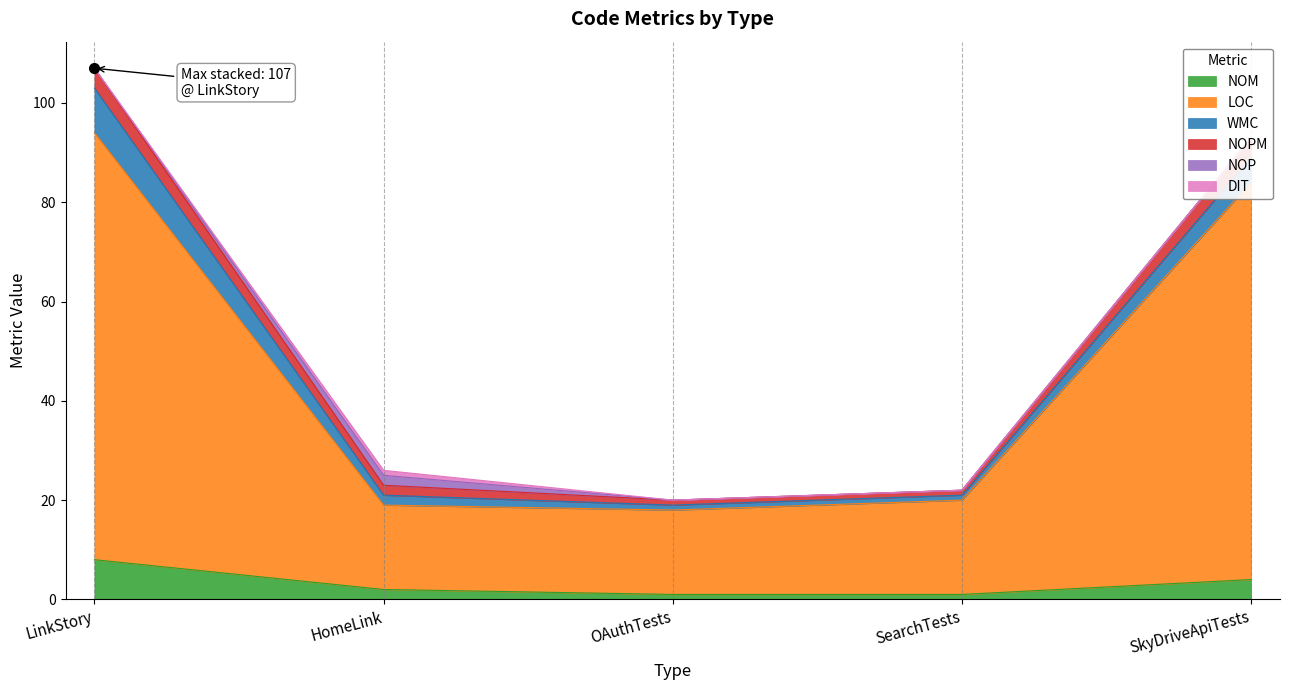

Is the value of NOP at OAuthTests greater than the value of DIT at HomeLink?

No